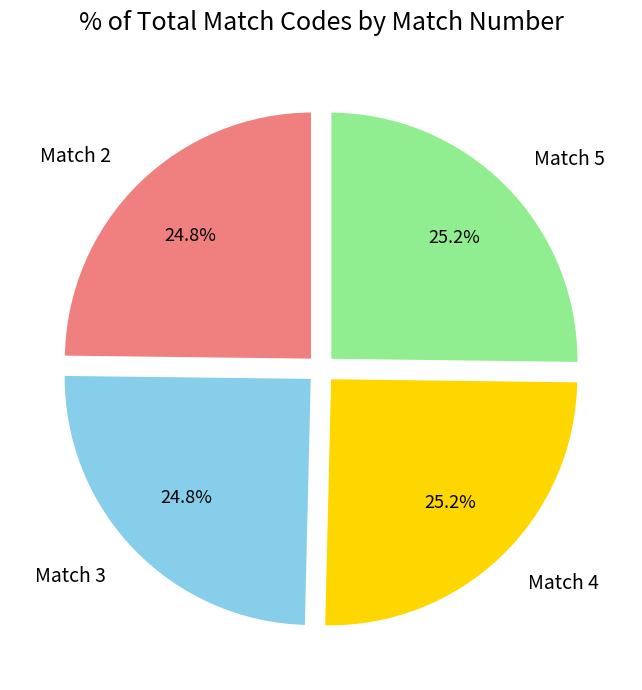

What is the ratio of the value at Match 2 to the value at Match 3?

1.0